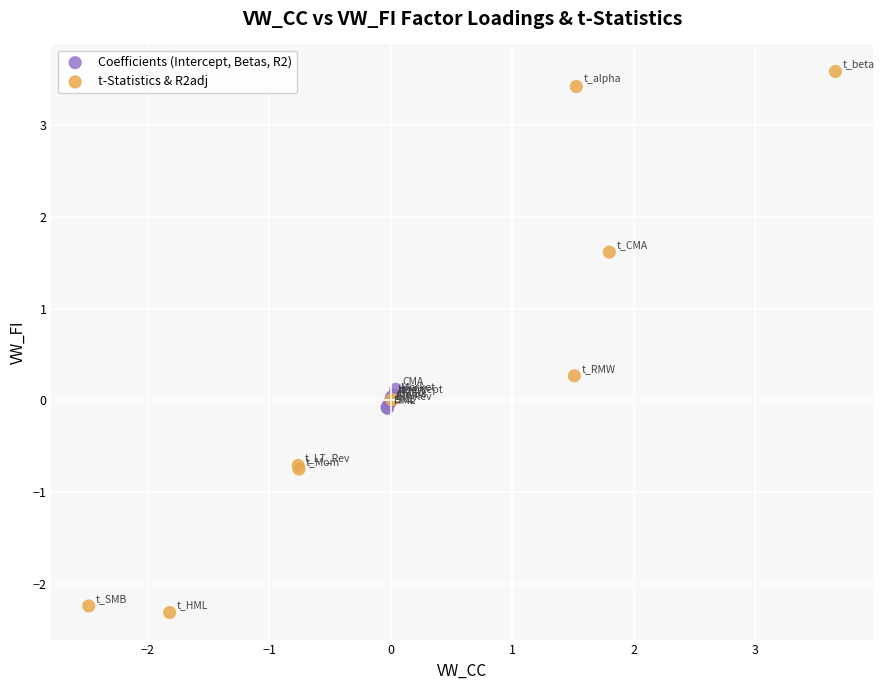

Which series reaches the maximum Y coordinate?

t-Statistics & R2adj